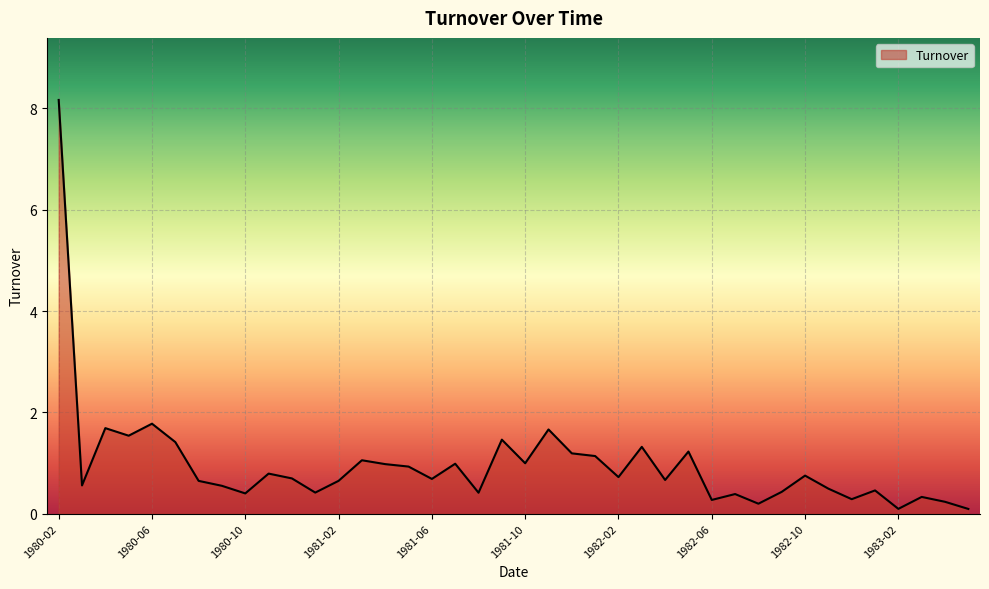

What is the maximum value shown in the chart?

8.2